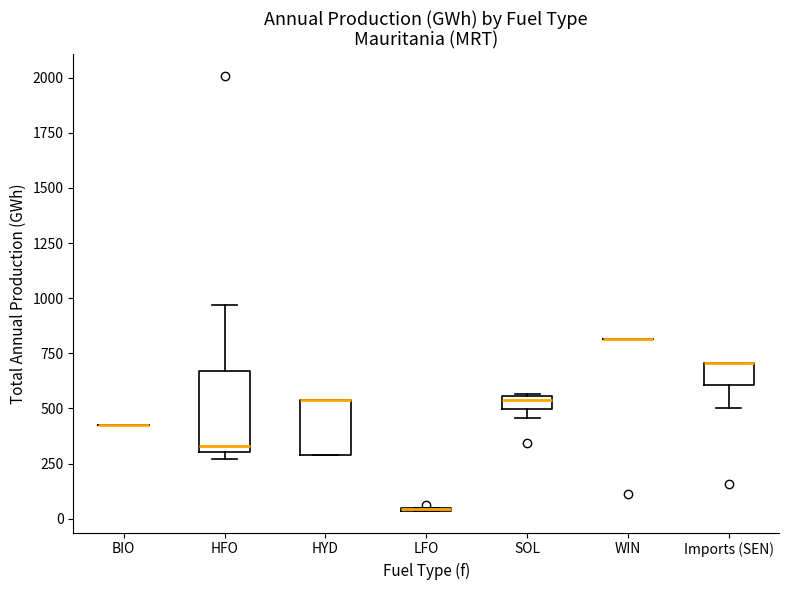

Where is the upper edge of the box for HFO on the y-axis? The values are not printed on the chart, so give them approximately, as read against the axis.

650